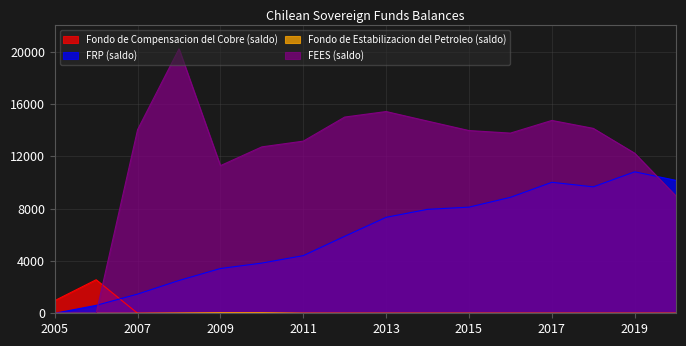

Is it true that Fondo de Estabilizacion del Petroleo (saldo) equals 1 at 2016?

True